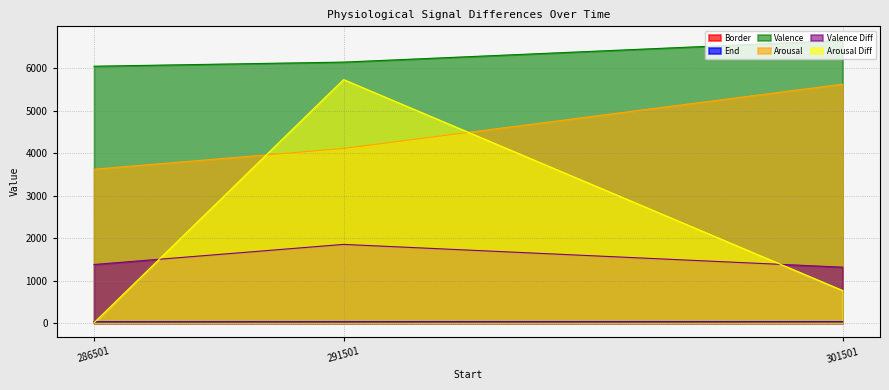

What is the difference between the maximum and second lowest values in the Arousal Diff series?

4968.0